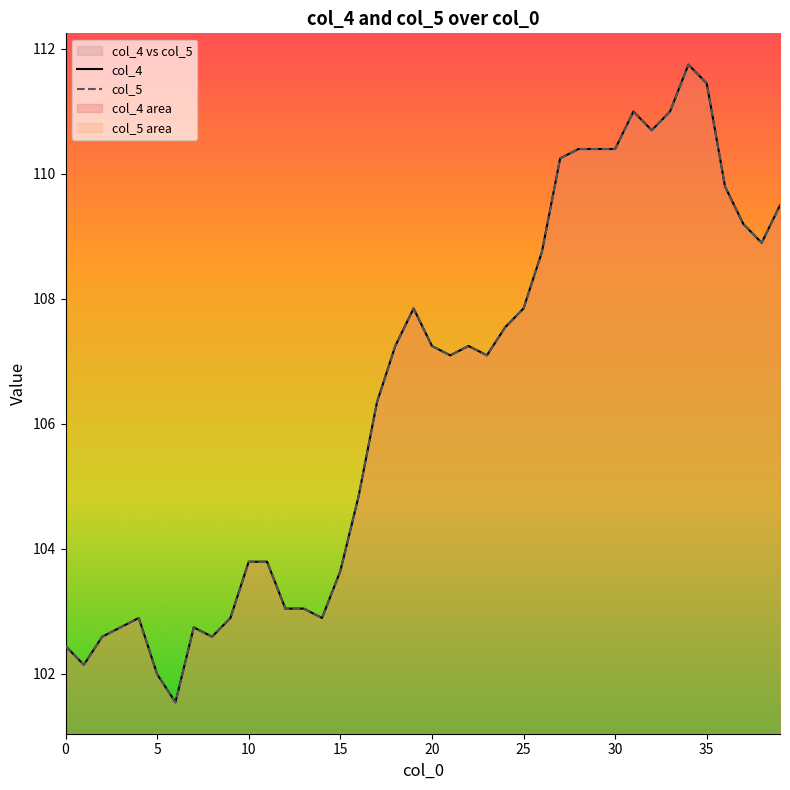

Is it true that col_5 equals 153.1 at 16?

False